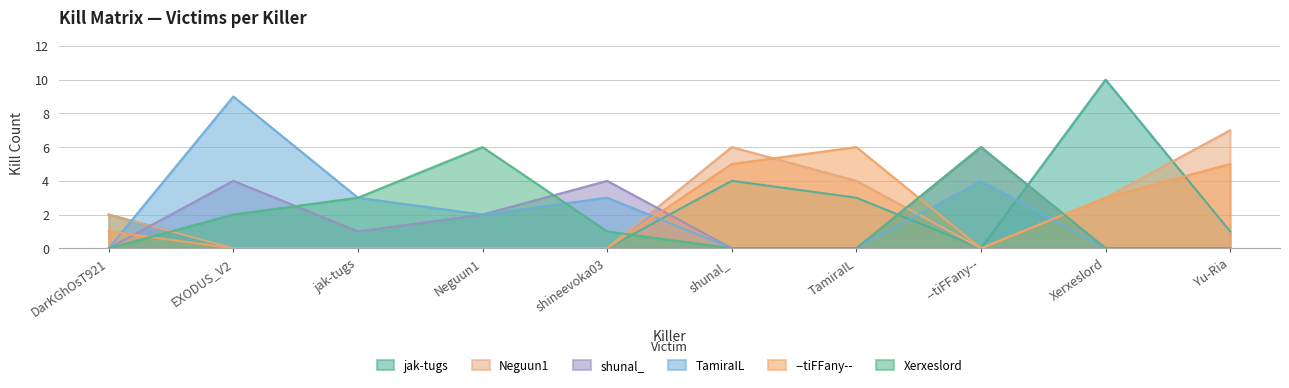

Which series has the largest total across all categories?

Neguun1